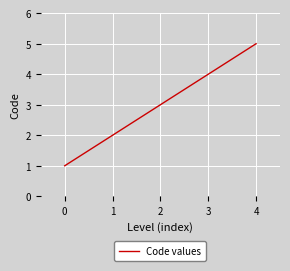

Is it true that the value at 2 is 2?

False